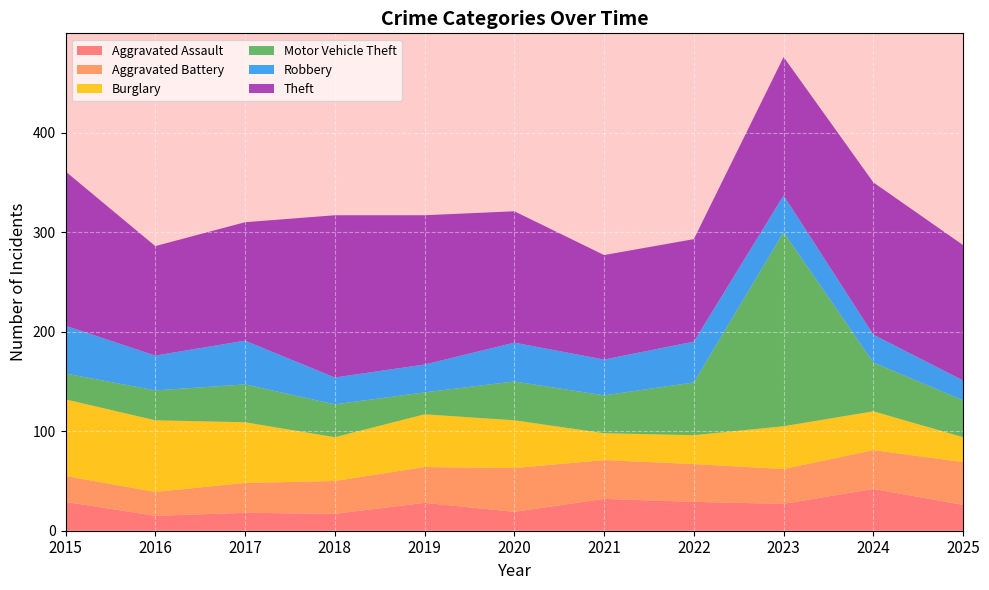

Reading left to right, what are all the values shown in this chart?

Aggravated Assault: 29	15	18	17	28	19	32	29	27	42	26
Aggravated Battery: 26	24	30	33	36	44	39	38	35	39	43
Burglary: 77	72	61	44	53	48	27	29	43	39	25
Motor Vehicle Theft: 26	30	38	33	22	39	38	53	195	49	37
Robbery: 48	35	44	27	28	39	36	41	37	28	20
Theft: 155	110	119	163	150	132	105	103	139	153	136